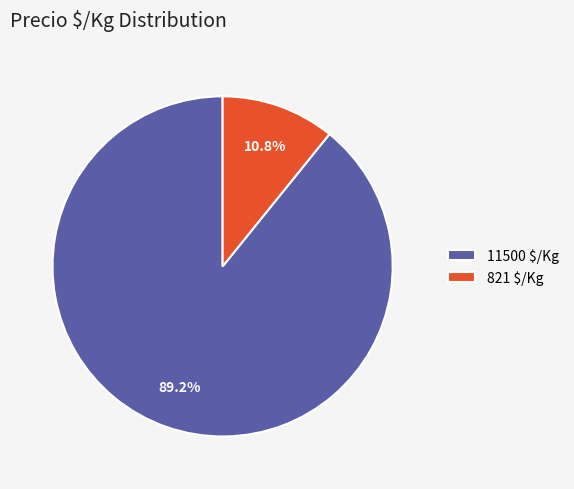

Which category has the smallest portion of the pie?

821 $/Kg